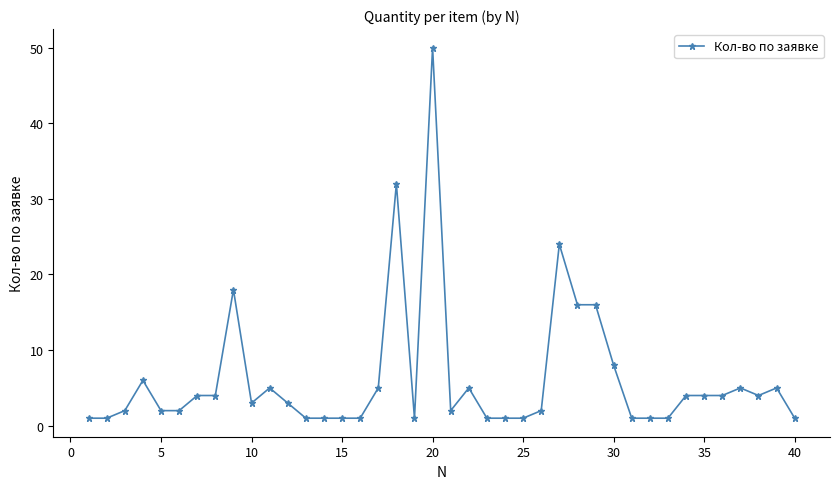

Reading left to right, what are all the values shown in this chart?

1	1	2	6	2	2	4	4	18	3	5	3	1	1	1	1	5	32	1	50	2	5	1	1	1	2	24	16	16	8	1	1	1	4	4	4	5	4	5	1